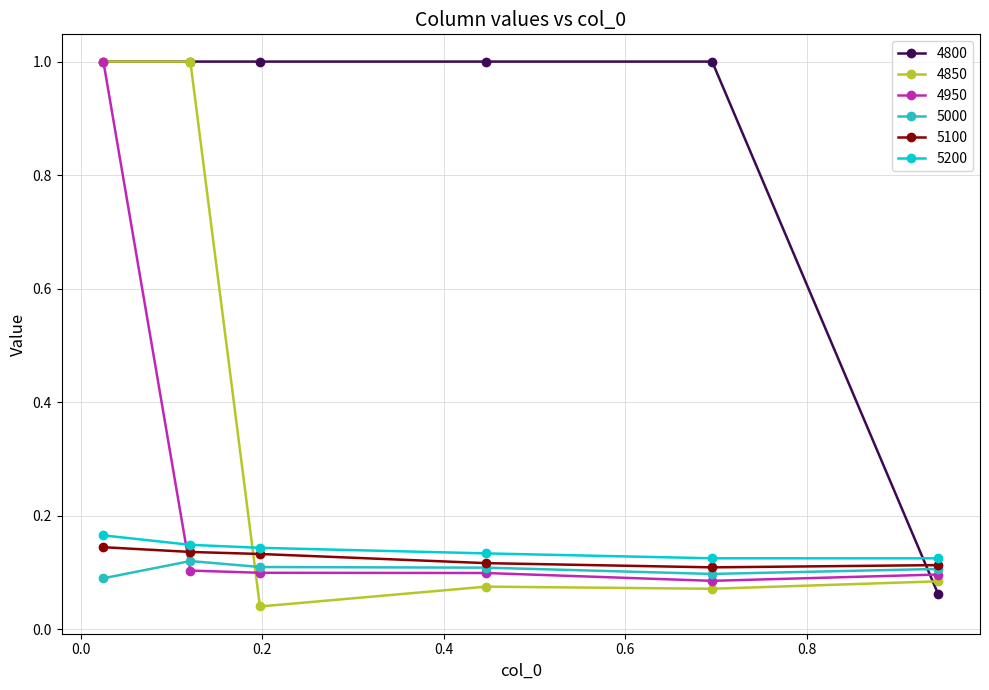

Which series has the largest total across all categories?

4800